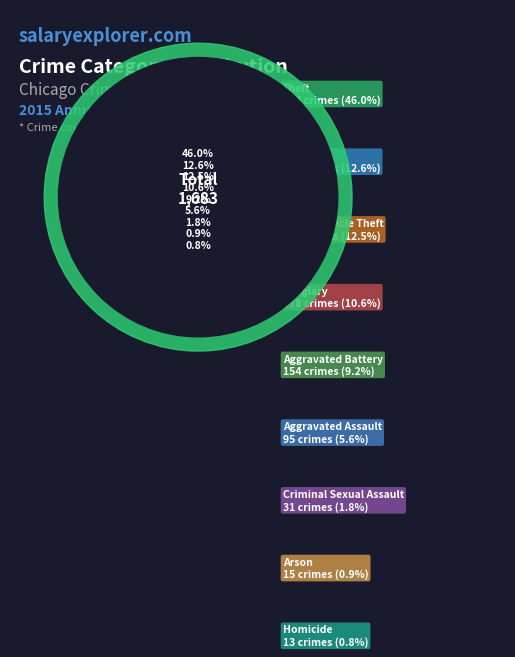

What is the change in value from Burglary to Robbery?

+34